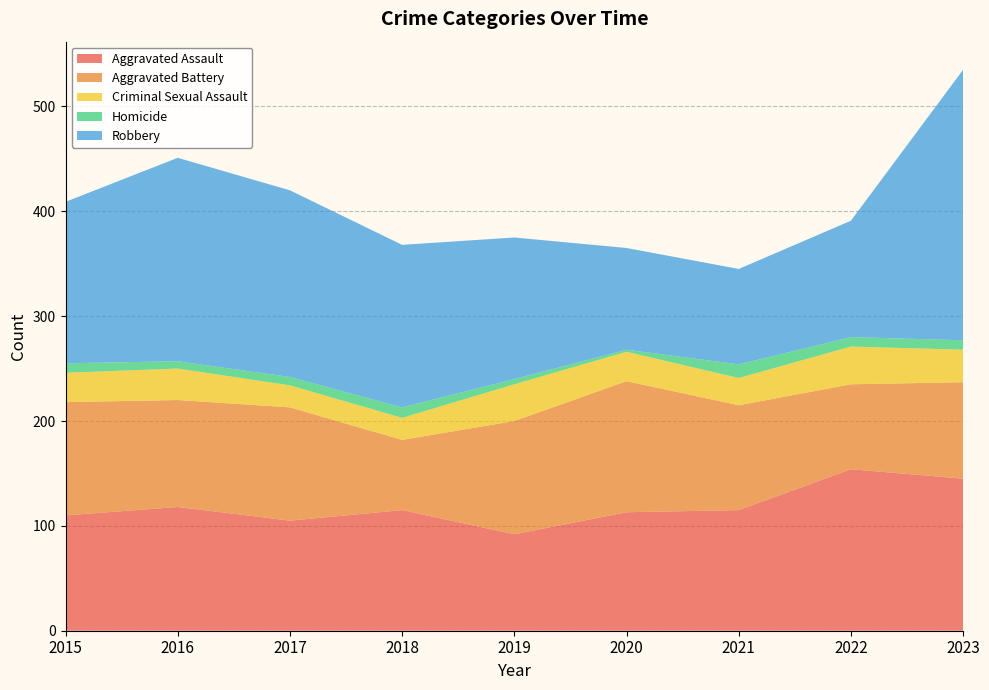

Reading left to right, list all the values displayed in this chart.

Aggravated Assault: 110	118	105	115	92	113	115	154	145
Aggravated Battery: 108	102	108	67	108	125	100	81	92
Criminal Sexual Assault: 28	30	21	21	35	28	26	36	31
Homicide: 9	7	8	10	5	2	13	9	9
Robbery: 154	194	178	155	135	97	91	111	258